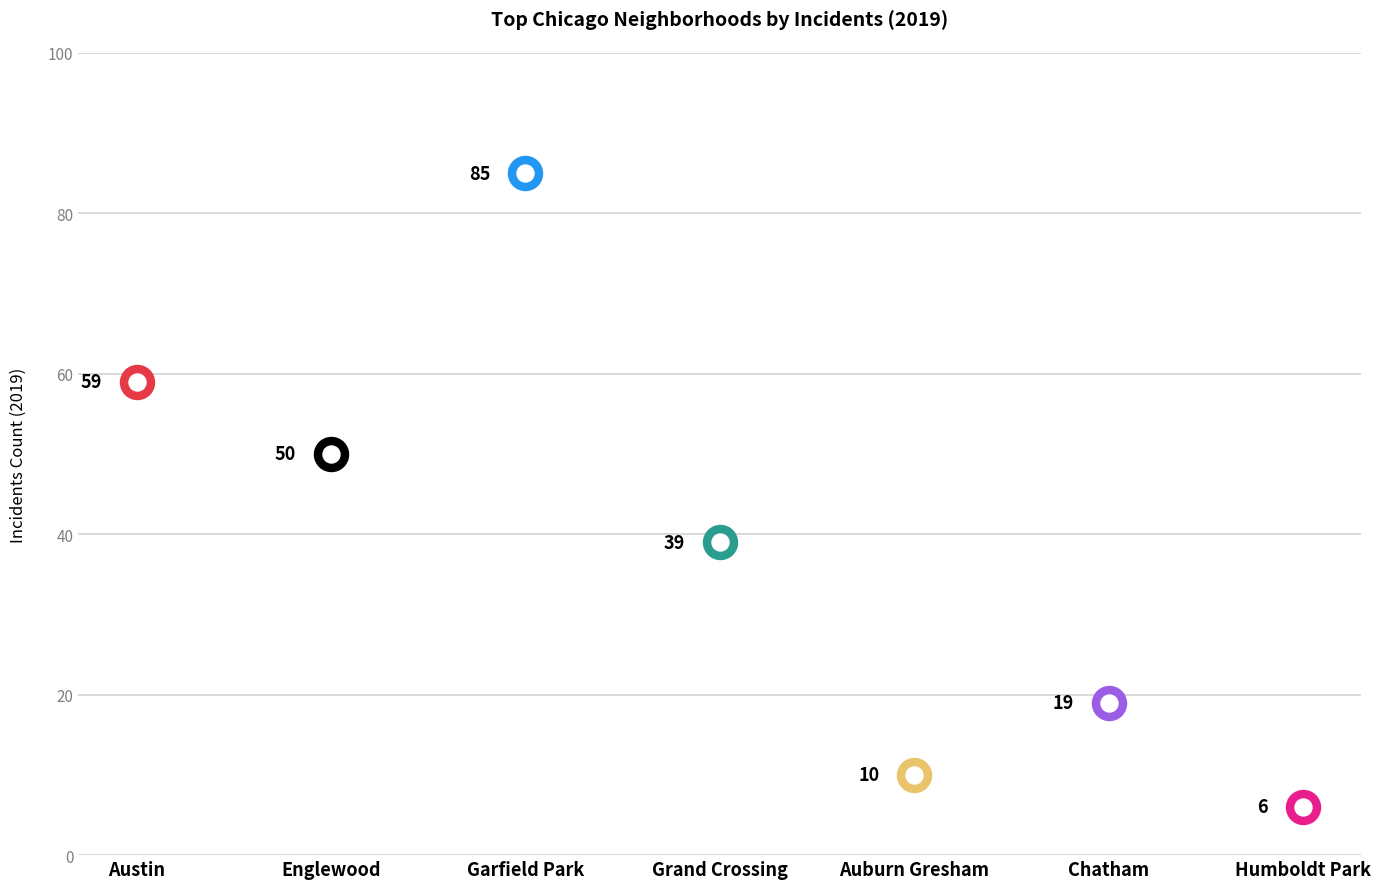

Which series has the largest Y range (max minus min)?

2019